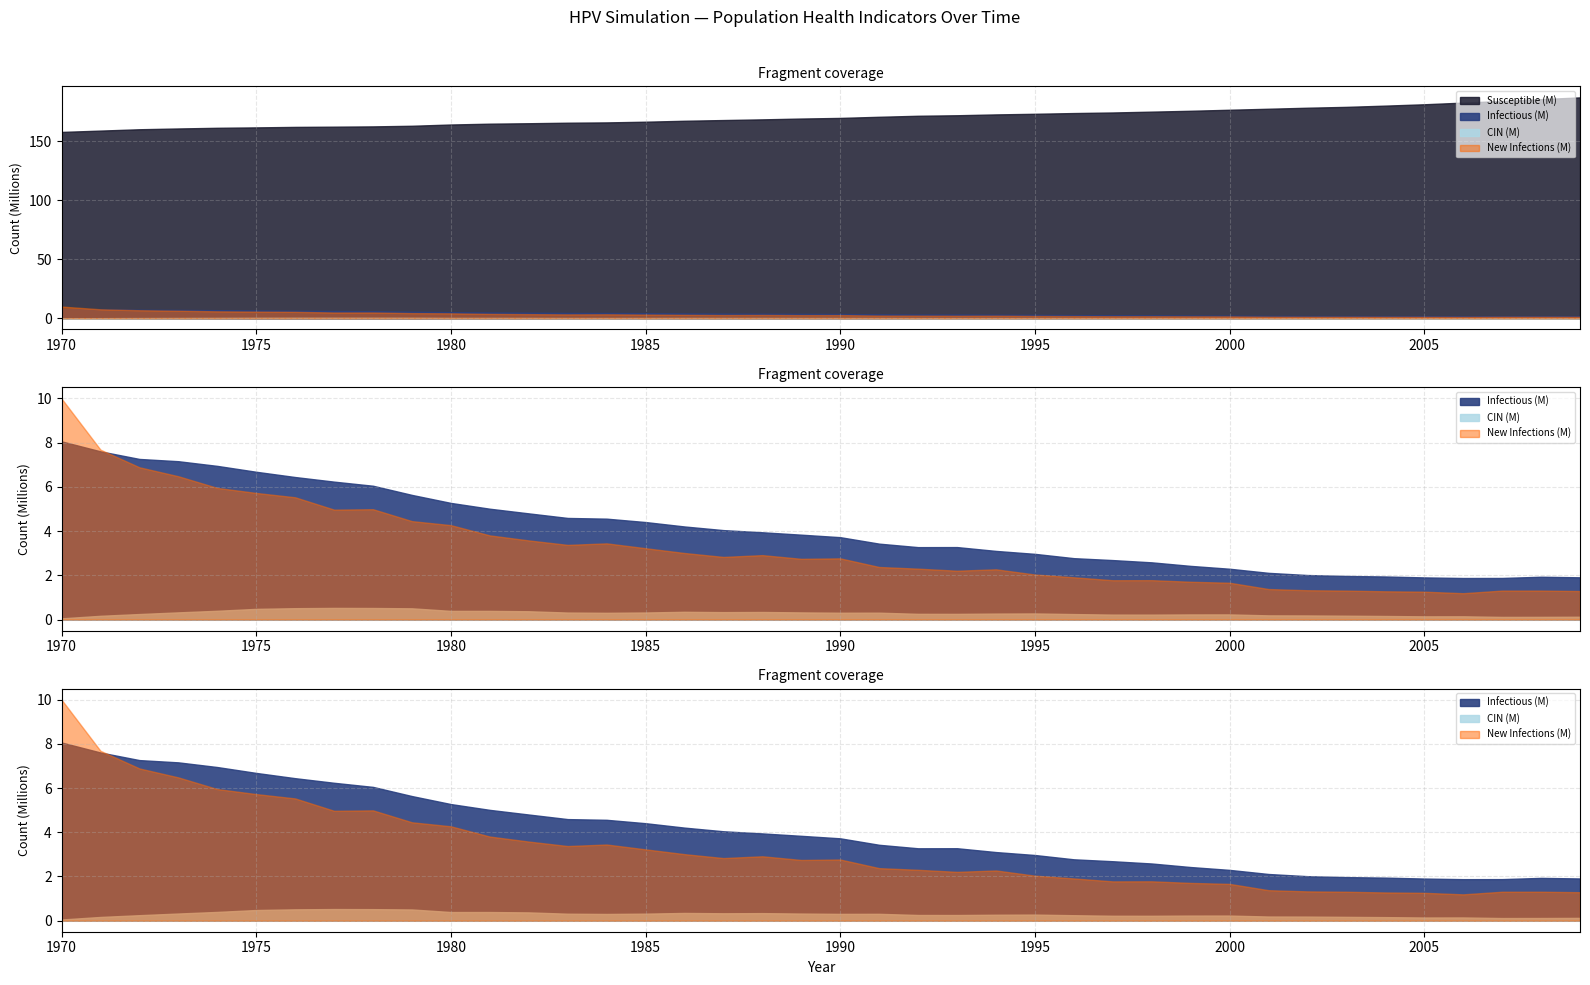

How many lines are shown in the chart?

4